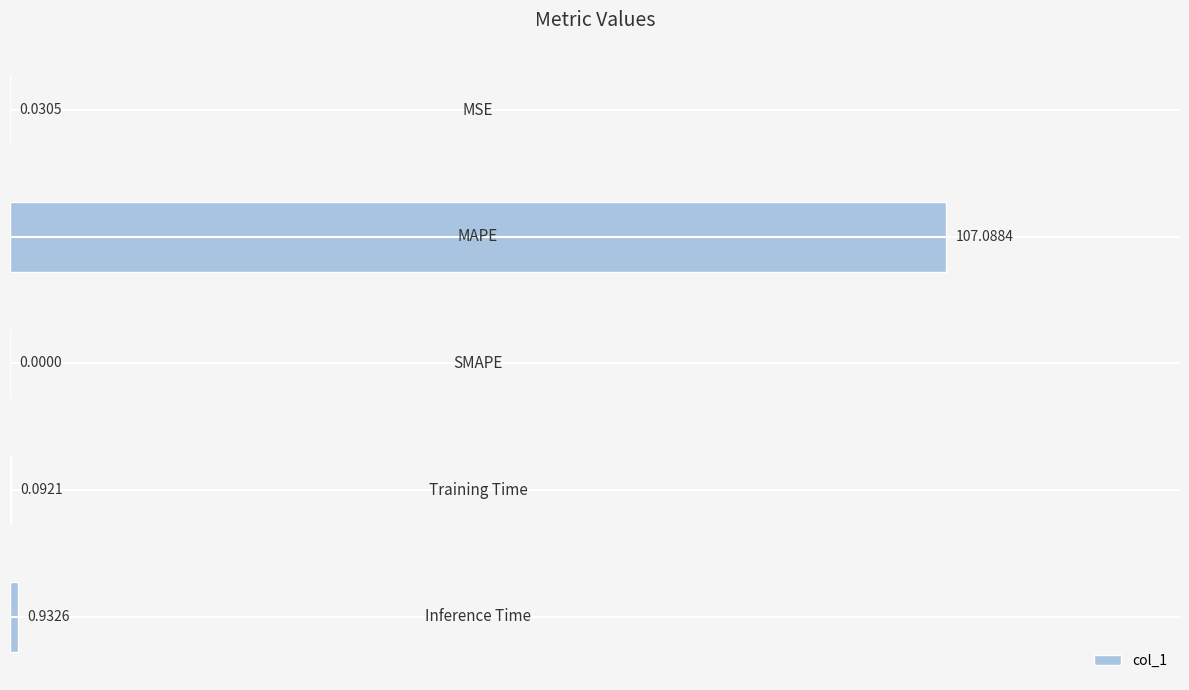

What is the sum of all values?

108.1